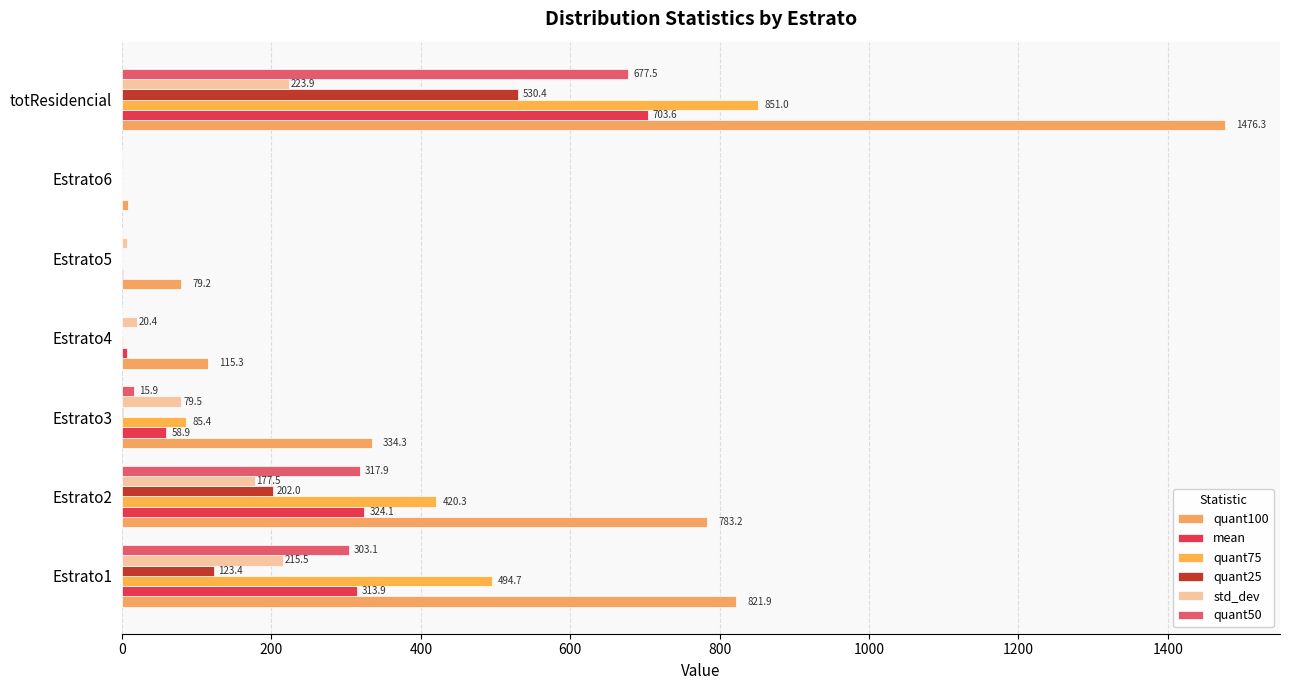

At which label is std_dev closest to 112?

Estrato3